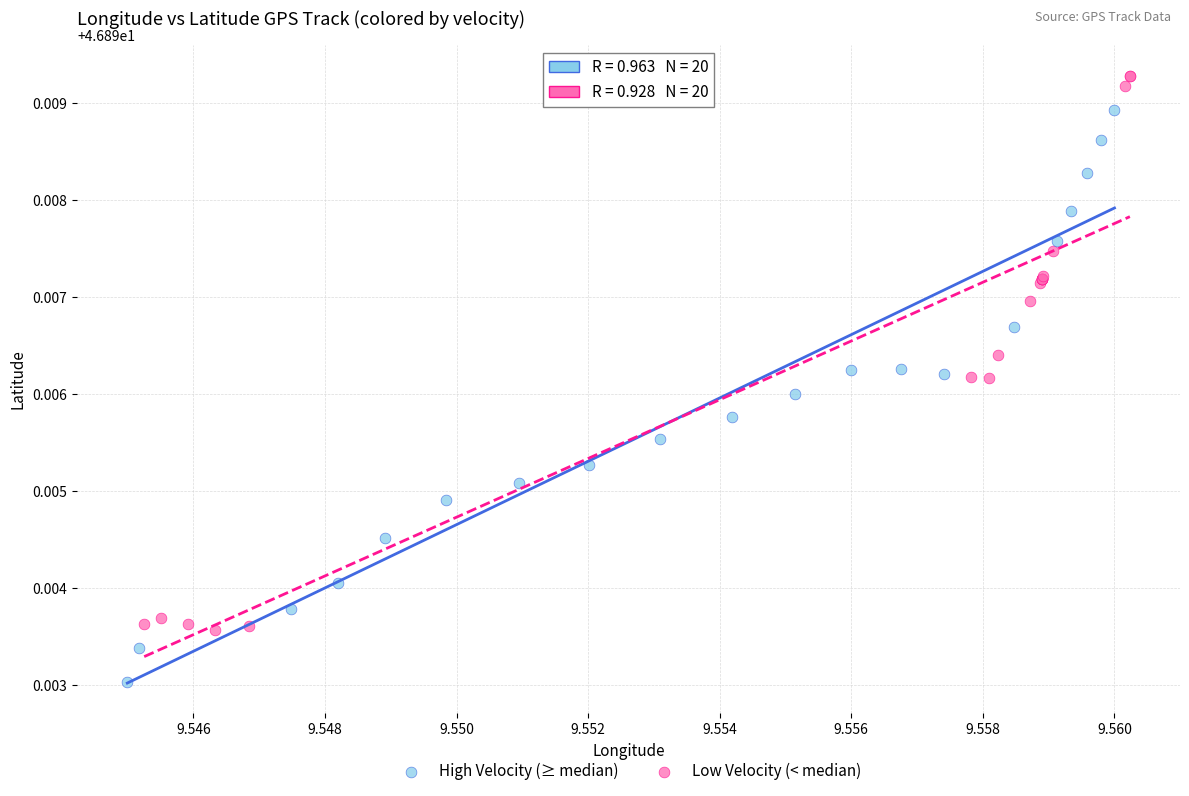

Which series contains the lowest Y value?

High Velocity (≥ median)